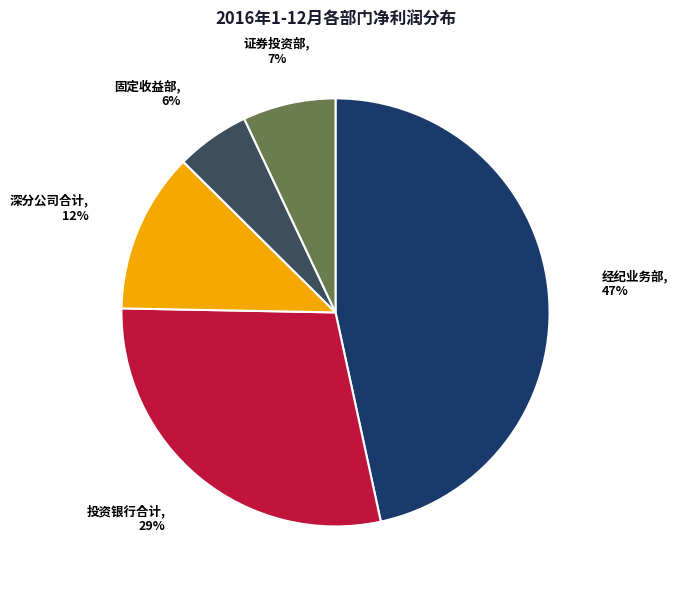

Does any single category account for the majority?

No